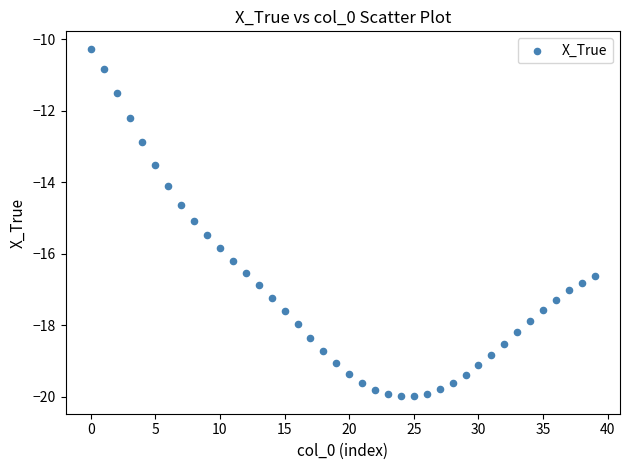

What is the range of Y values (max minus min)?

9.7